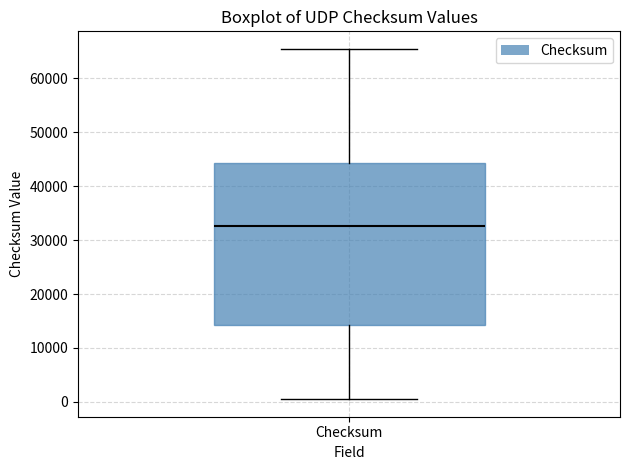

Read this box plot against the y-axis: the position of the median line, the range covered by the box, and the ends of both whiskers. The values are not printed on the chart, so give them approximately, as read against the axis.

median 33000, box 14000 to 44000, whiskers 1000 to 65000